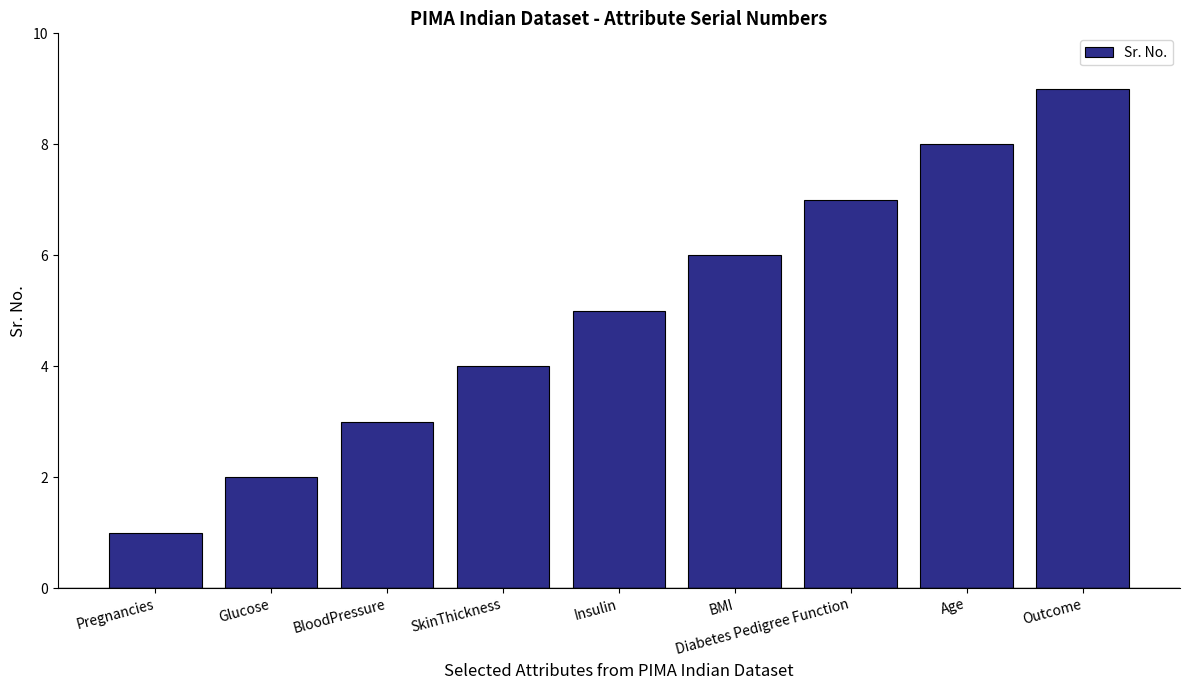

What position from the right is Diabetes Pedigree Function?

3